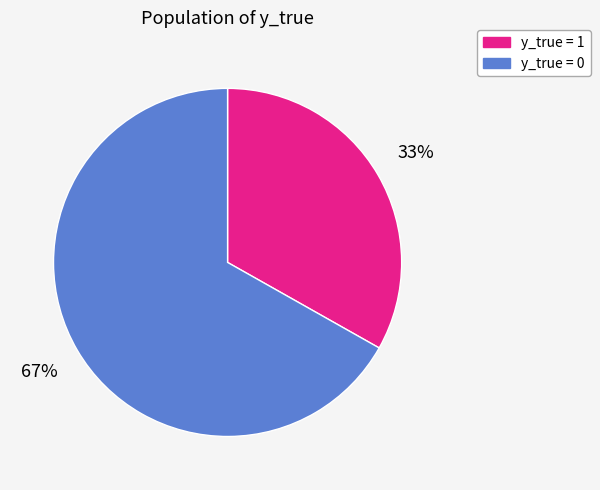

To the nearest percent, what is the difference between the largest and smallest slice percentages?

34%